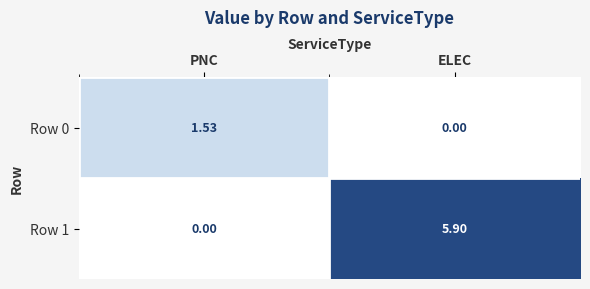

Where is Row 1 nearest to the value 2?

PNC